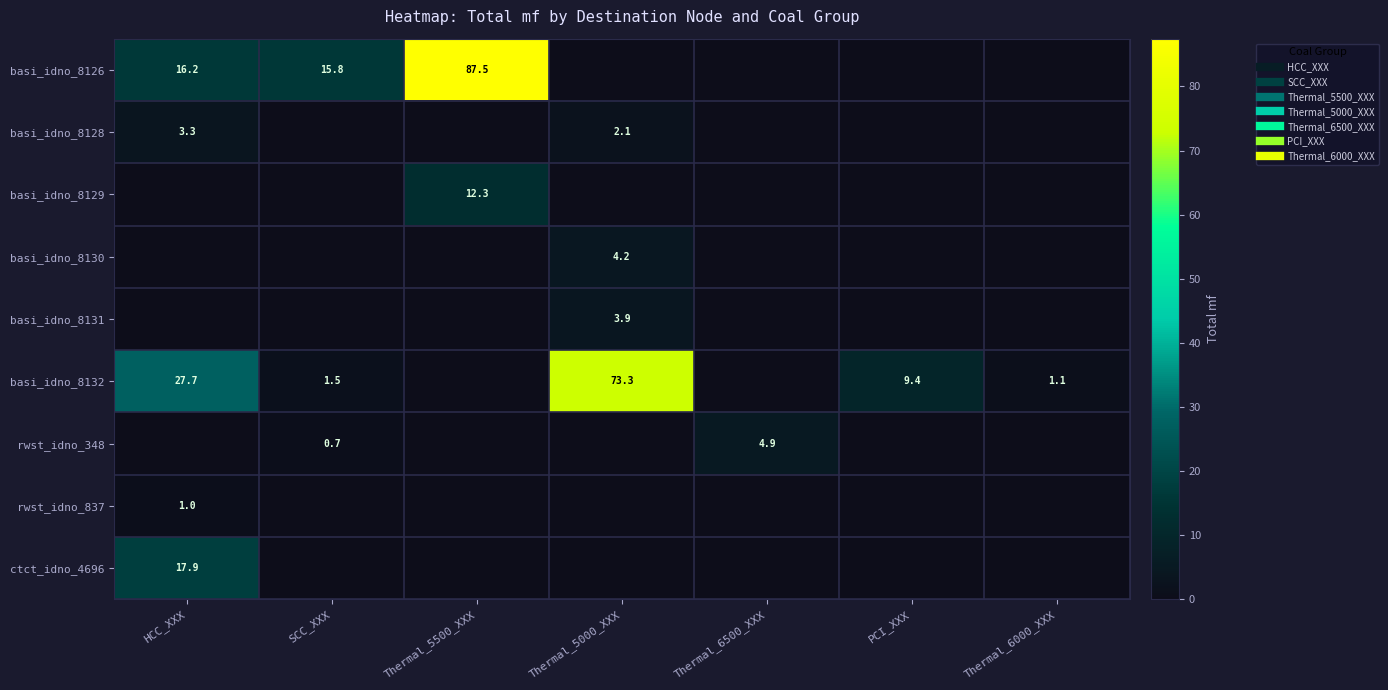

The value of ctct_idno_4696 at SCC_XXX is 0.0. True or false?

True